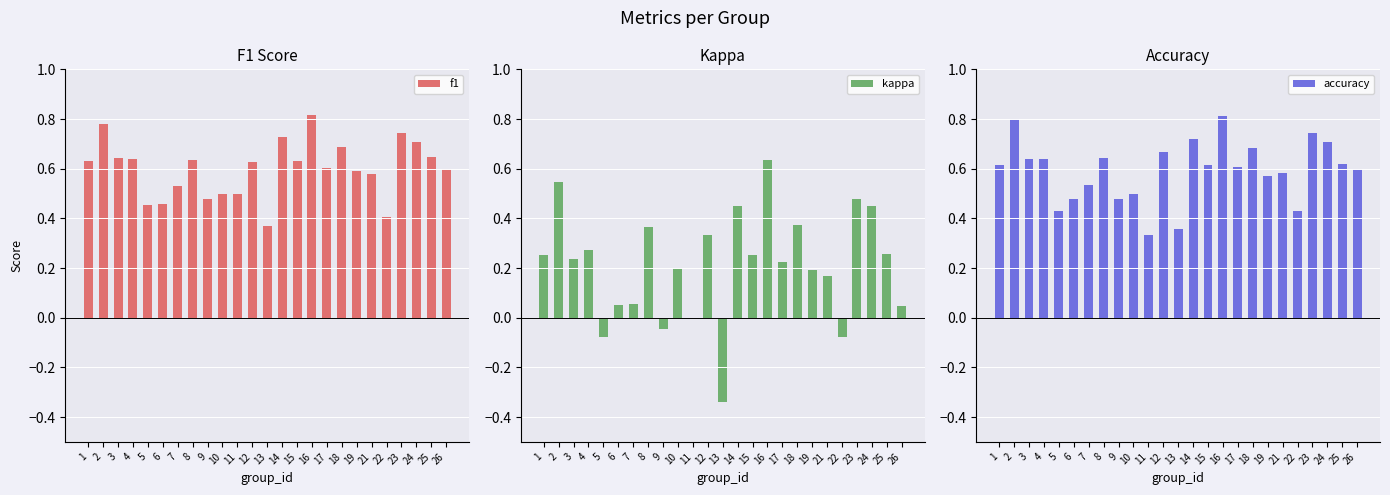

How many bars are there in each group?

3